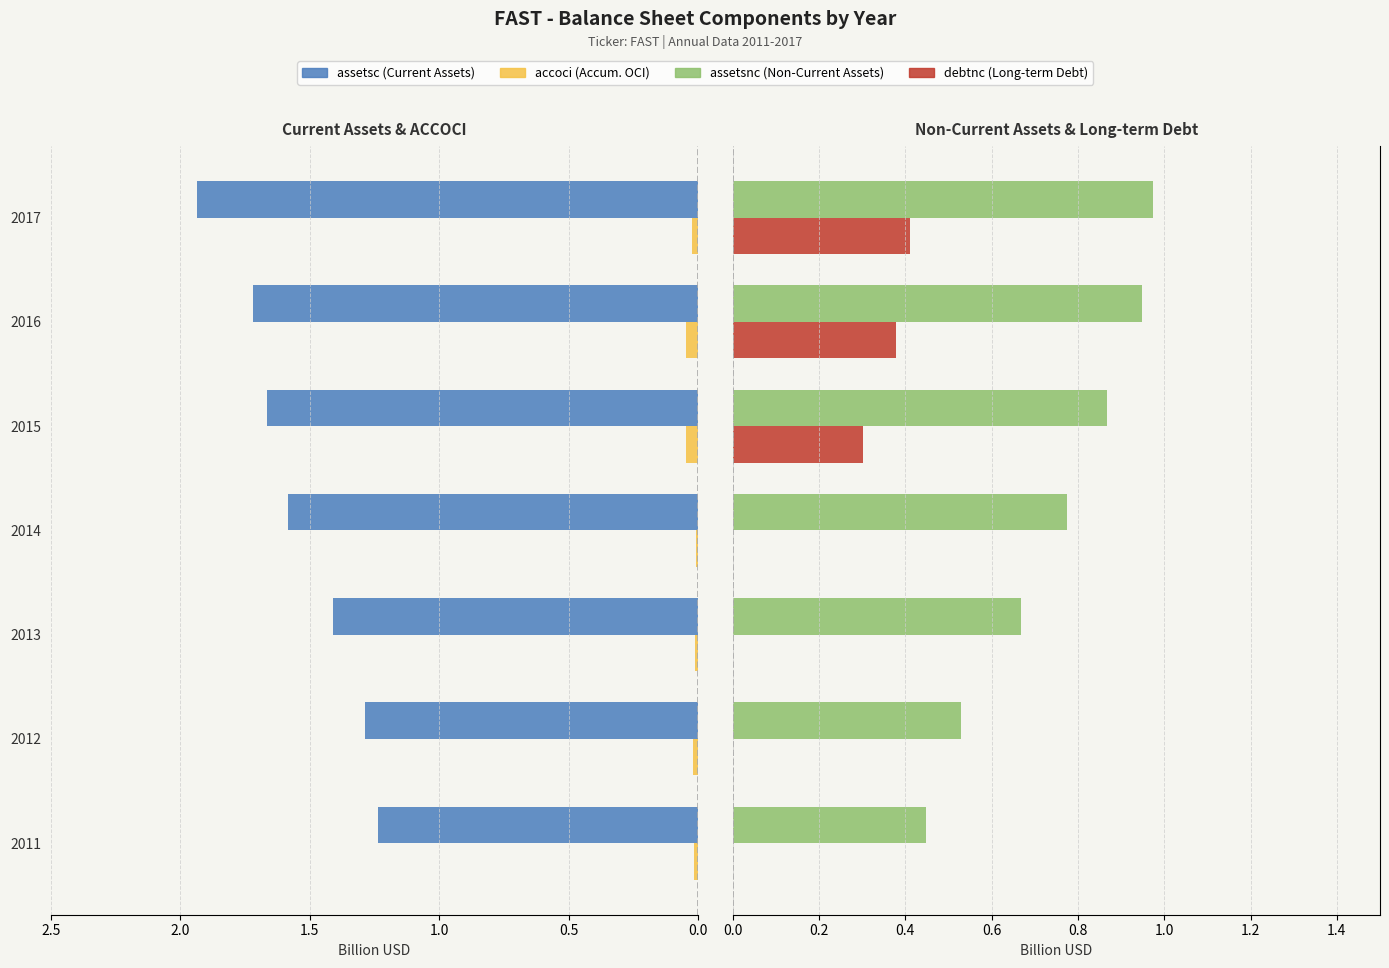

List the series in order of their peak value, highest first.

assetsc, assetsnc, debtnc, accoci